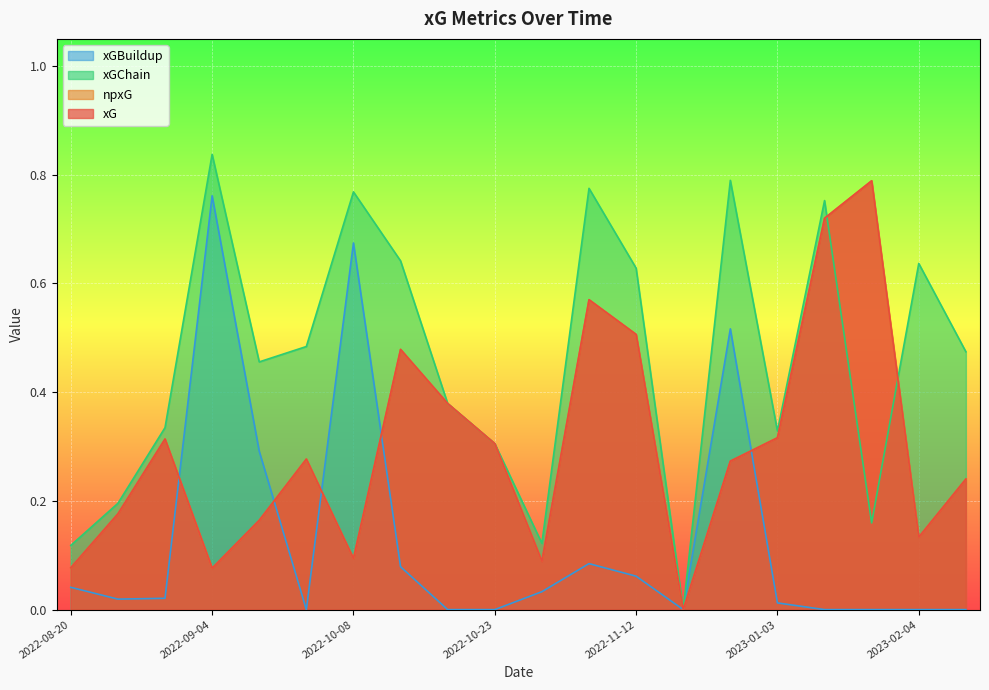

What position from the left is 2022-12-30?

15